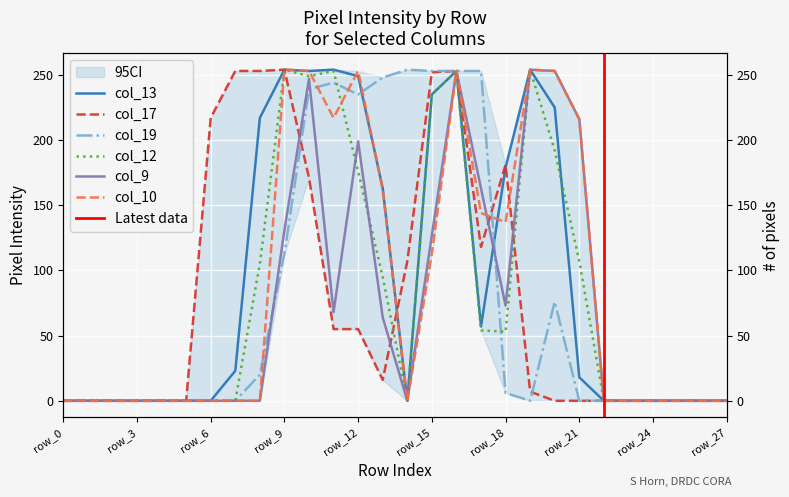

What is the difference between the col_13 values at row_2 and row_13?

163